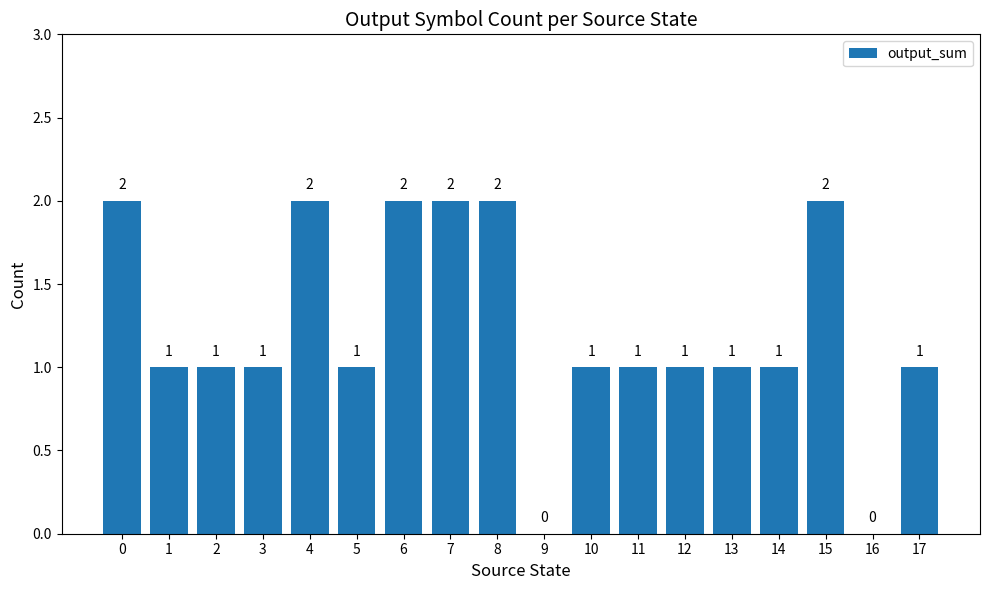

How many values are between 1 and 2?

16